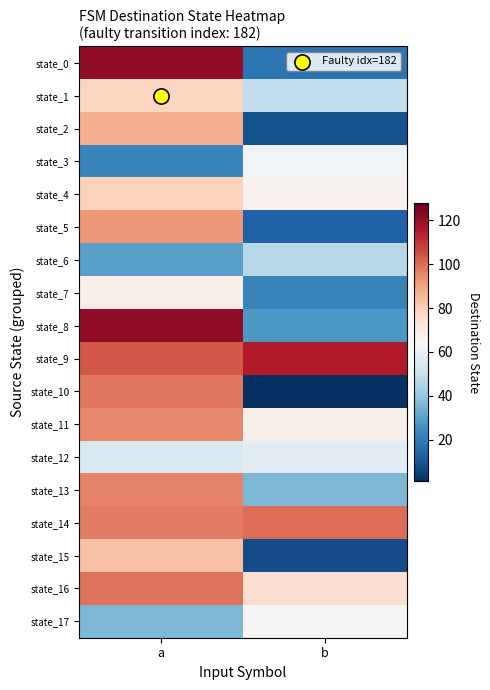

At which category is the sum across all series the highest?

a